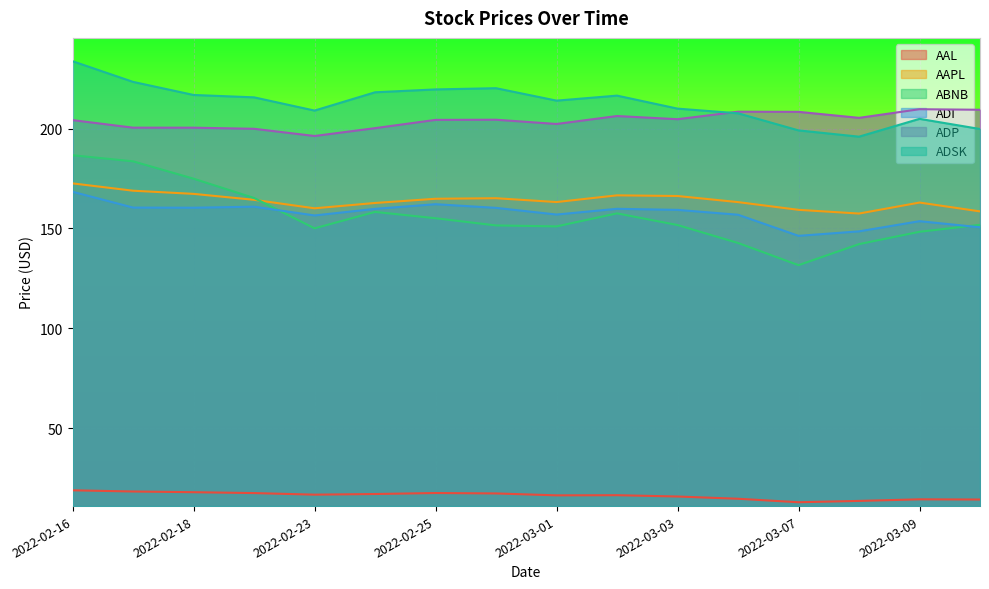

Rank the series at 2022-03-07 from highest to lowest value.

ADP, ADSK, AAPL, ADI, ABNB, AAL